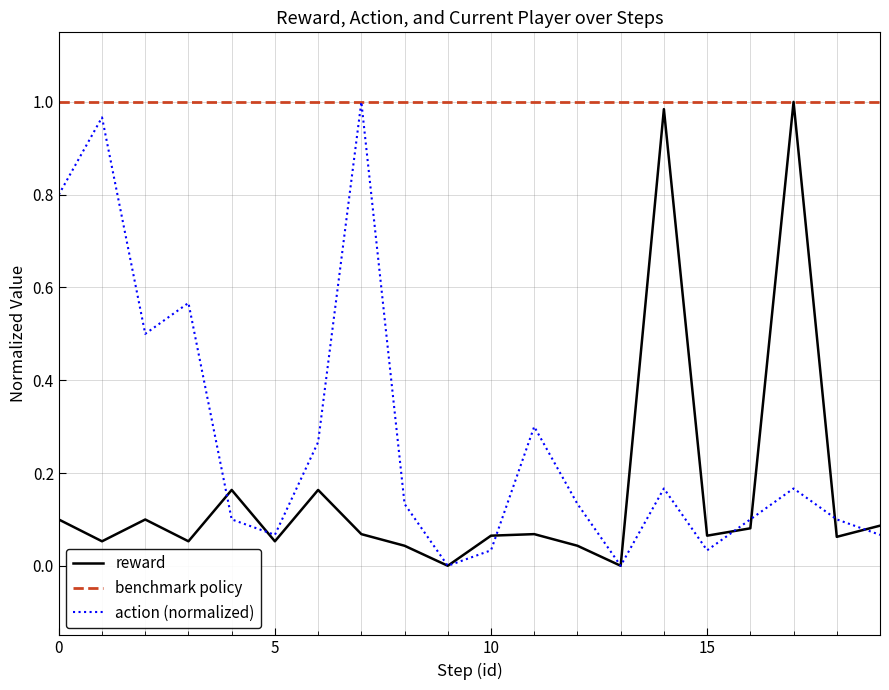

Does the chart have visible grid lines?

Yes